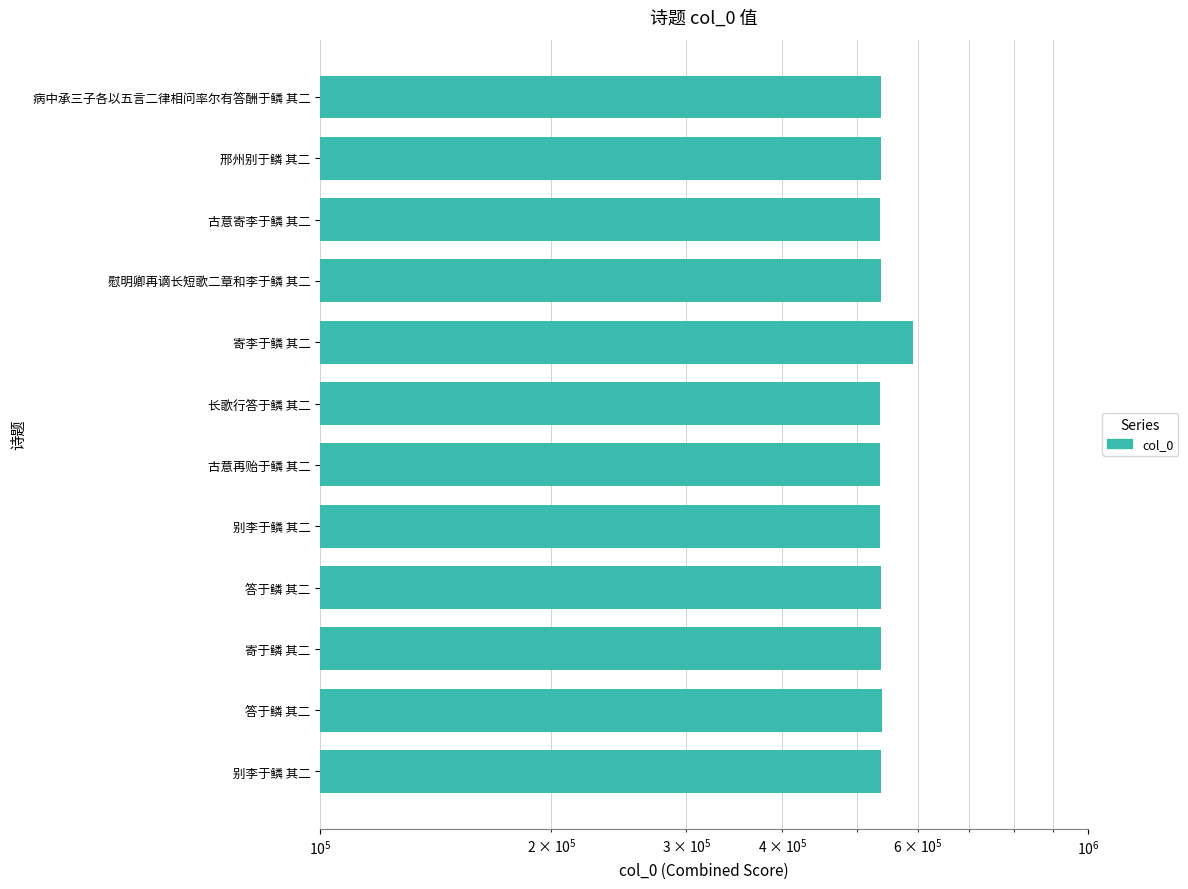

Reading right to left, transcribe all the data shown in this chart.

537322	537574	536679	536981	592208	536002	536681	536676	537559	537464	538593	536717